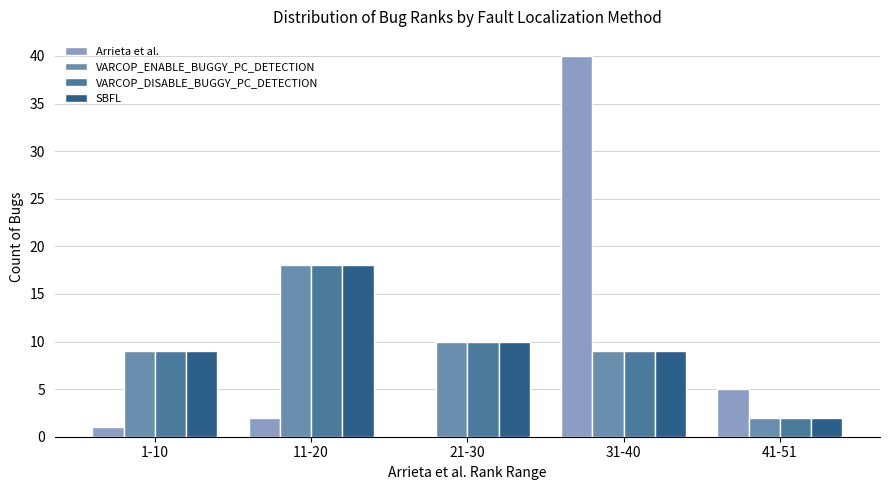

What is the sum of all SBFL values?

48